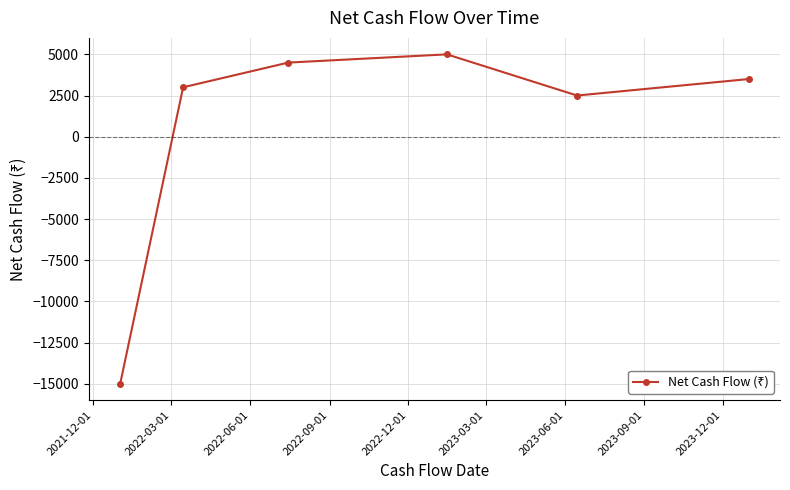

What is the maximum value shown in the chart?

5000